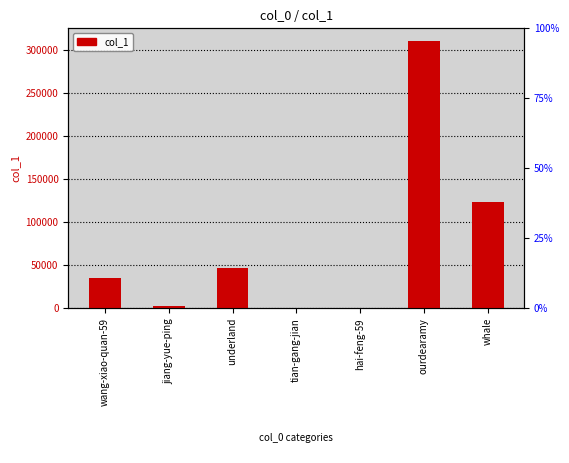

How many data points are above 34956?

3